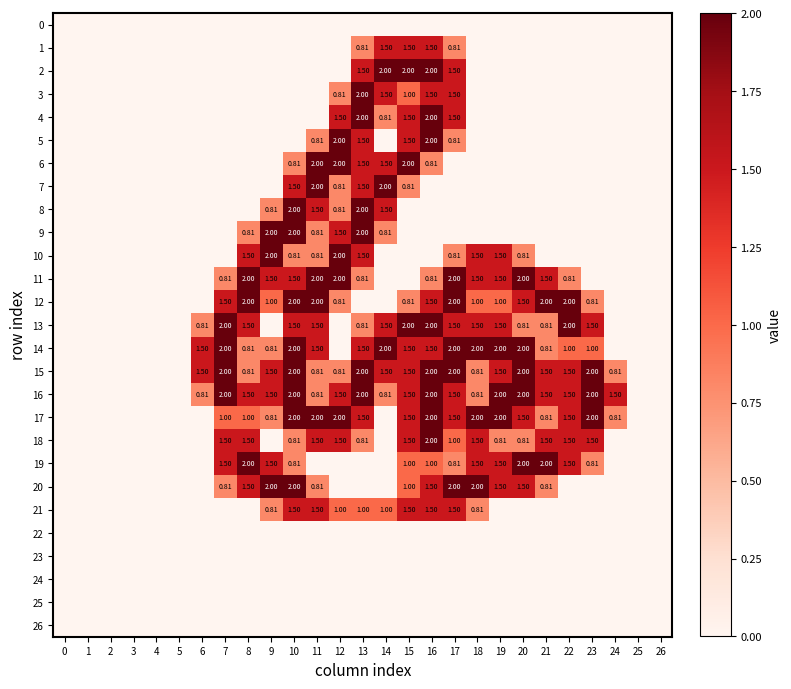

At which label is 12 closest to 1?

9